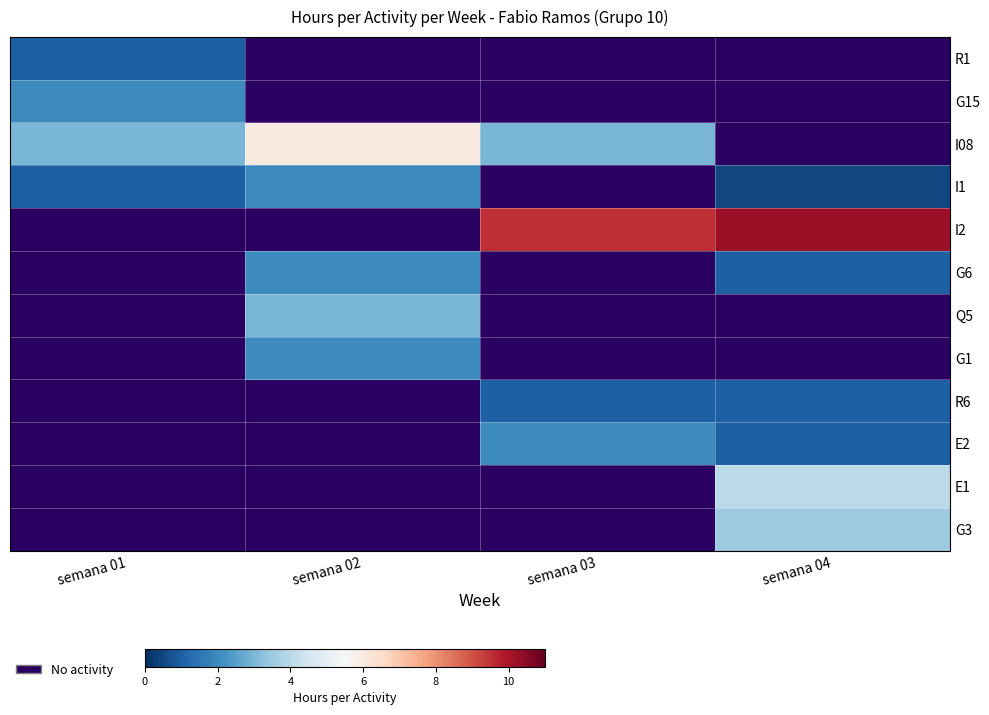

Which has a higher value, semana 03 or semana 04?

semana 04